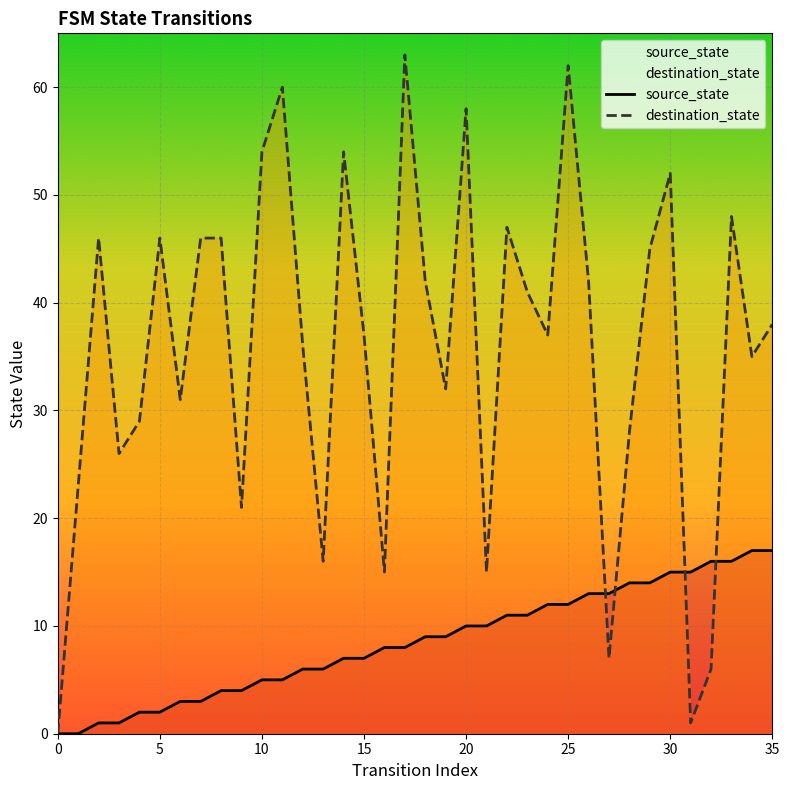

The value of source_state at 30 is 15. True or false?

True